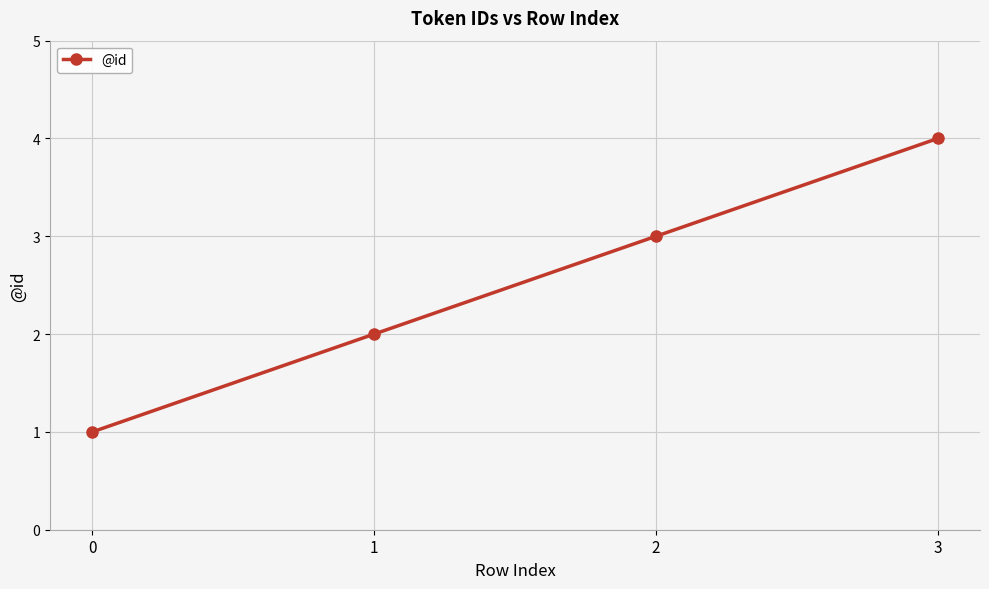

Reading left to right, extract all data points from this chart.

0=1	1=2	2=3	3=4